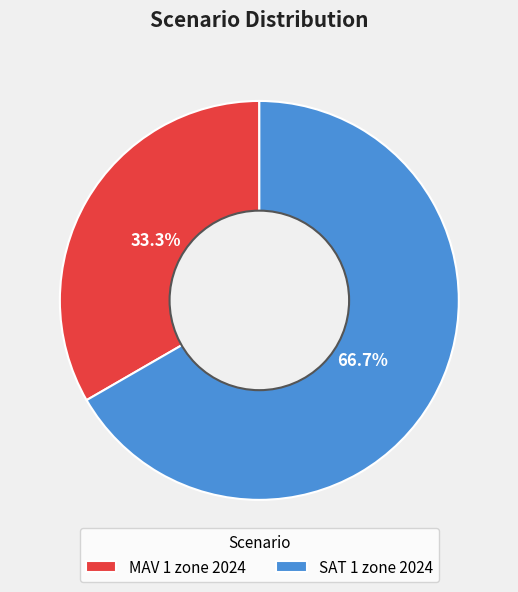

Is there any slice that represents more than half of the pie?

Yes